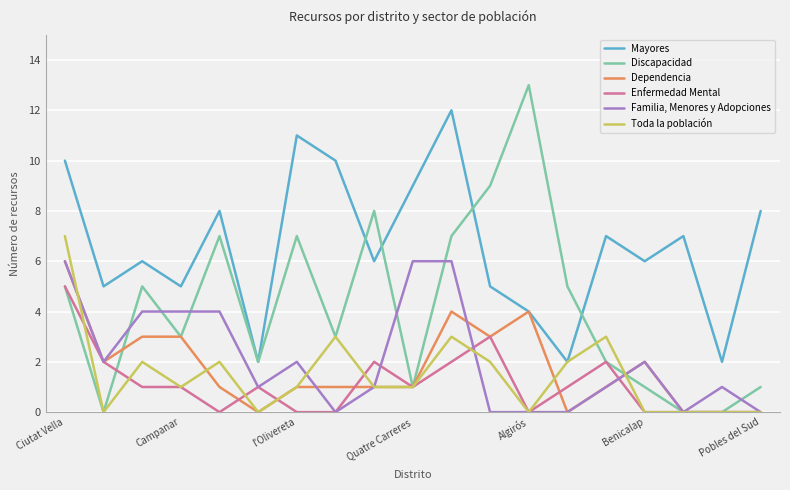

True or false: Familia, Menores y Adopciones and Mayores cross at least once.

False